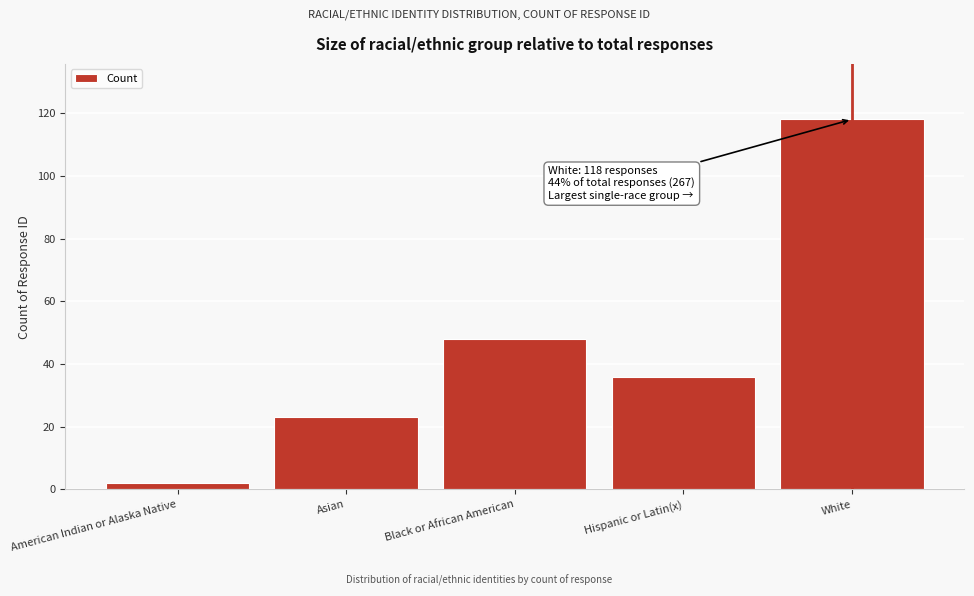

Reading left to right, list all the values displayed in this chart.

2	23	48	36	118